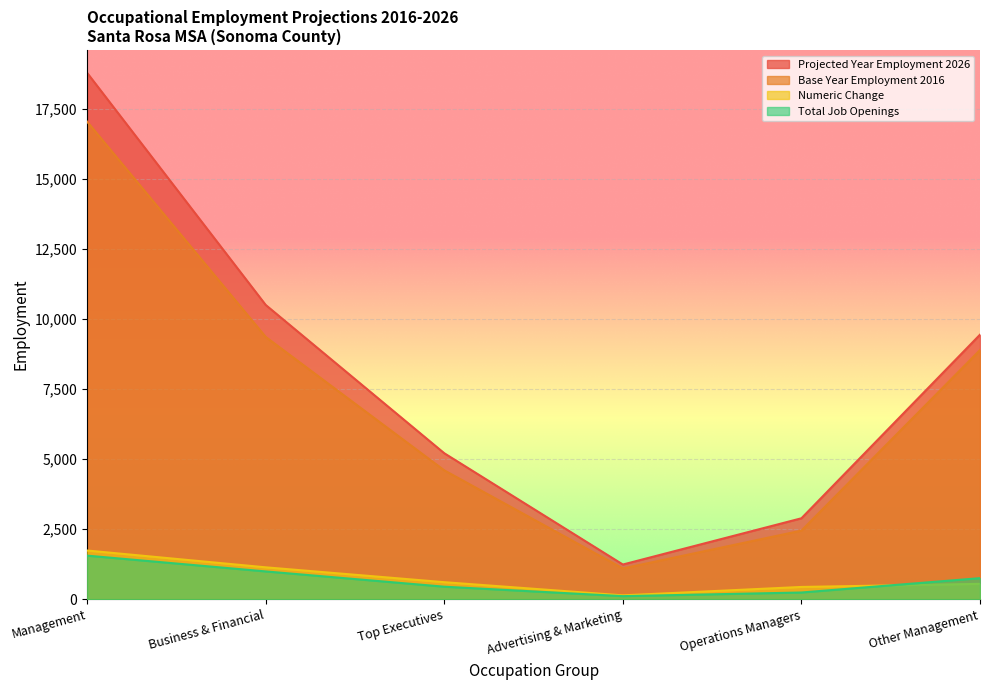

Reading right to left, what are all the values shown in this chart?

Base Year Employment 2016: Other Management=8890	Operations Managers=2450	Advertising & Marketing=1100	Top Executives=4600	Business & Financial=9360	Management=17040
Projected Year Employment 2026: Other Management=9440	Operations Managers=2890	Advertising & Marketing=1240	Top Executives=5210	Business & Financial=10500	Management=18780
Numeric Change: Other Management=550	Operations Managers=440	Advertising & Marketing=140	Top Executives=610	Business & Financial=1140	Management=1740
Total Job Openings: Other Management=754	Operations Managers=242	Advertising & Marketing=112	Top Executives=449	Business & Financial=994	Management=1557